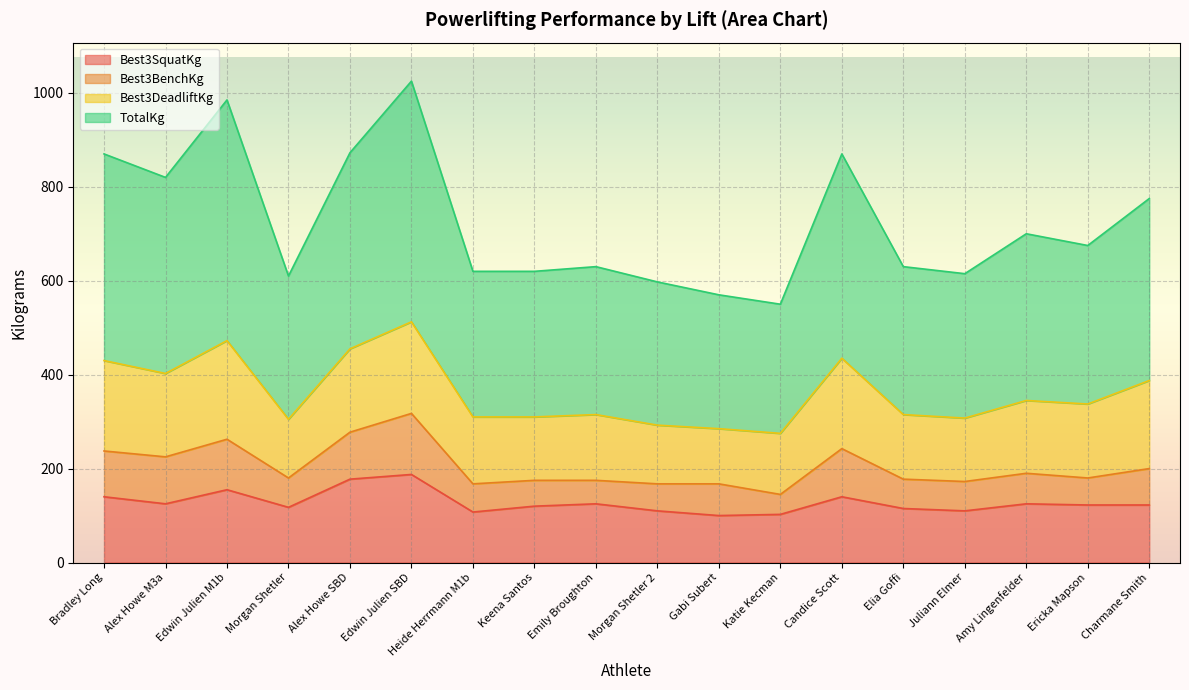

What position from the right is Alex Howe M3a?

17